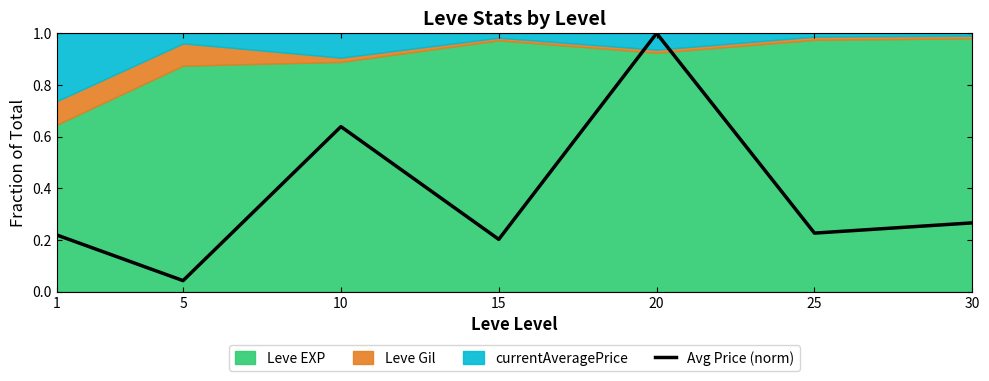

What is the sum of the values at 25 and 20?

1.2